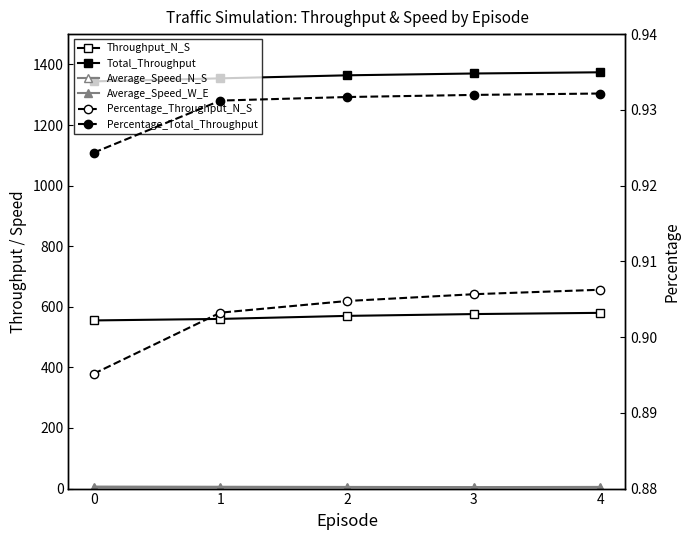

What is the value of the Percentage_Total_Throughput point at the 2nd from the left?

0.9